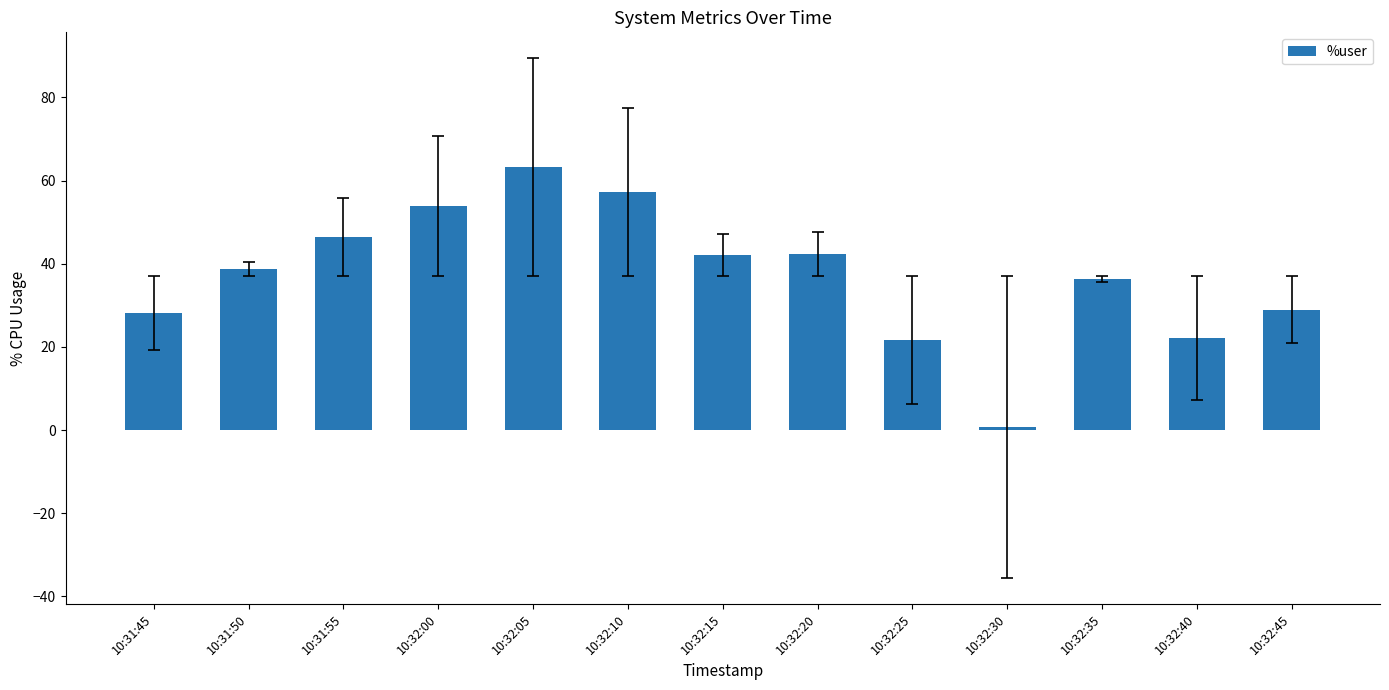

At which label does the data first exceed 38?

10:31:50